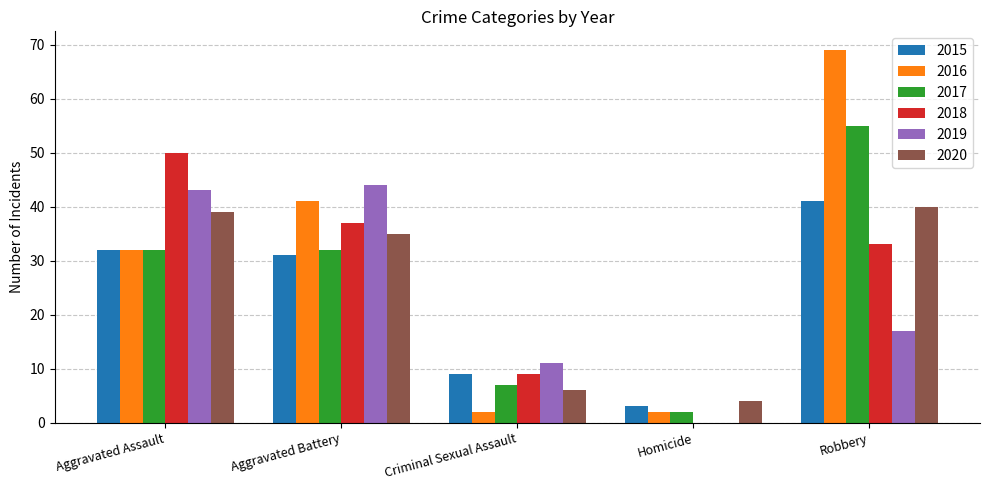

What is the sum of the 2019 values at Aggravated Battery and Homicide?

44